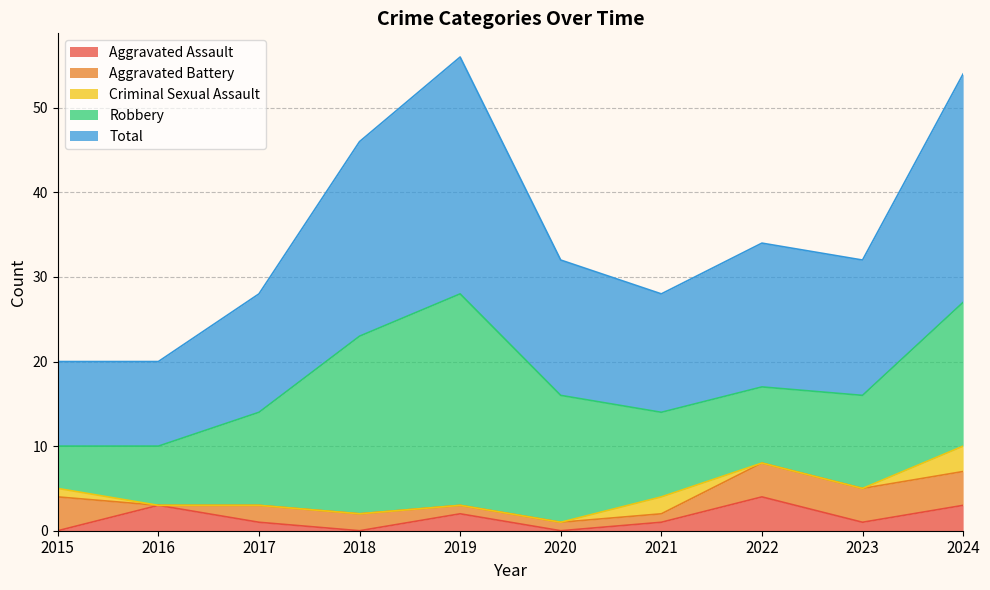

The value of Total at 2015 is 10. True or false?

True